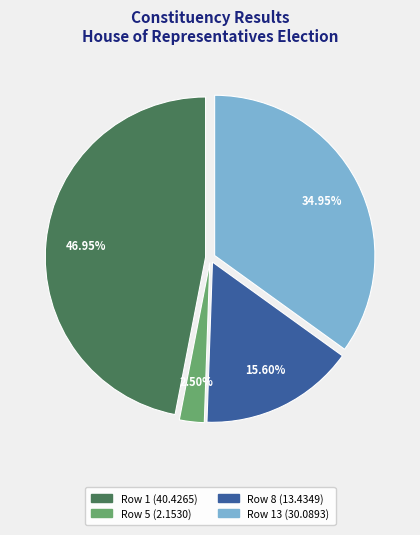

Is there any slice that represents more than half of the pie?

No